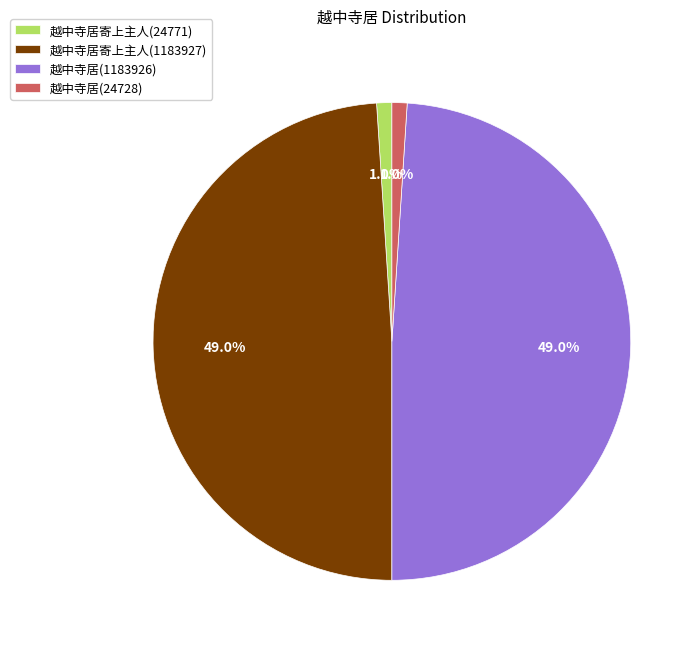

Approximately how many times larger is the value at 越中寺居寄上主人(1183927) compared to 越中寺居(1183926)?

1.0